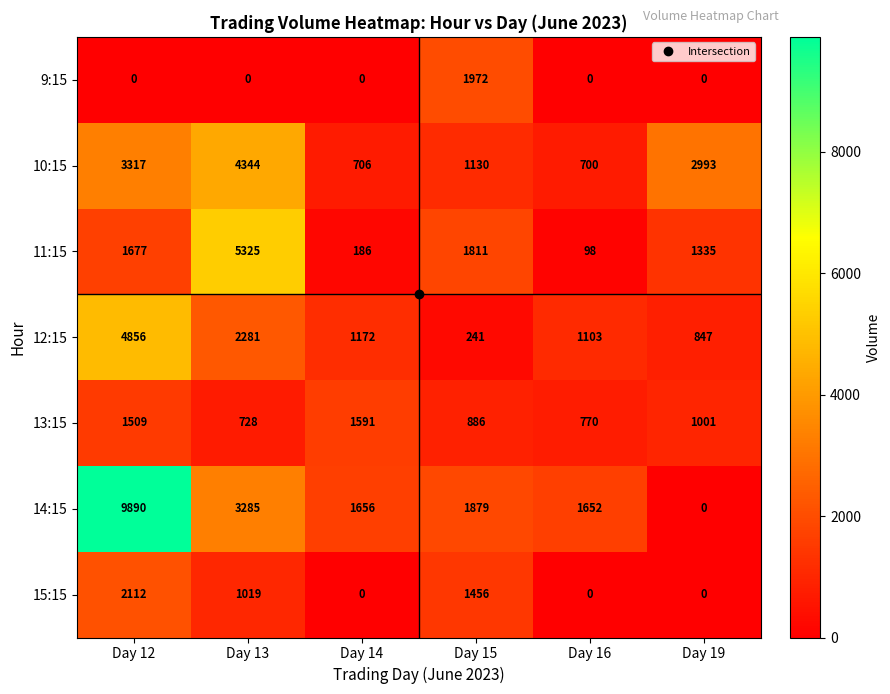

What is the maximum value for 12:15?

4856